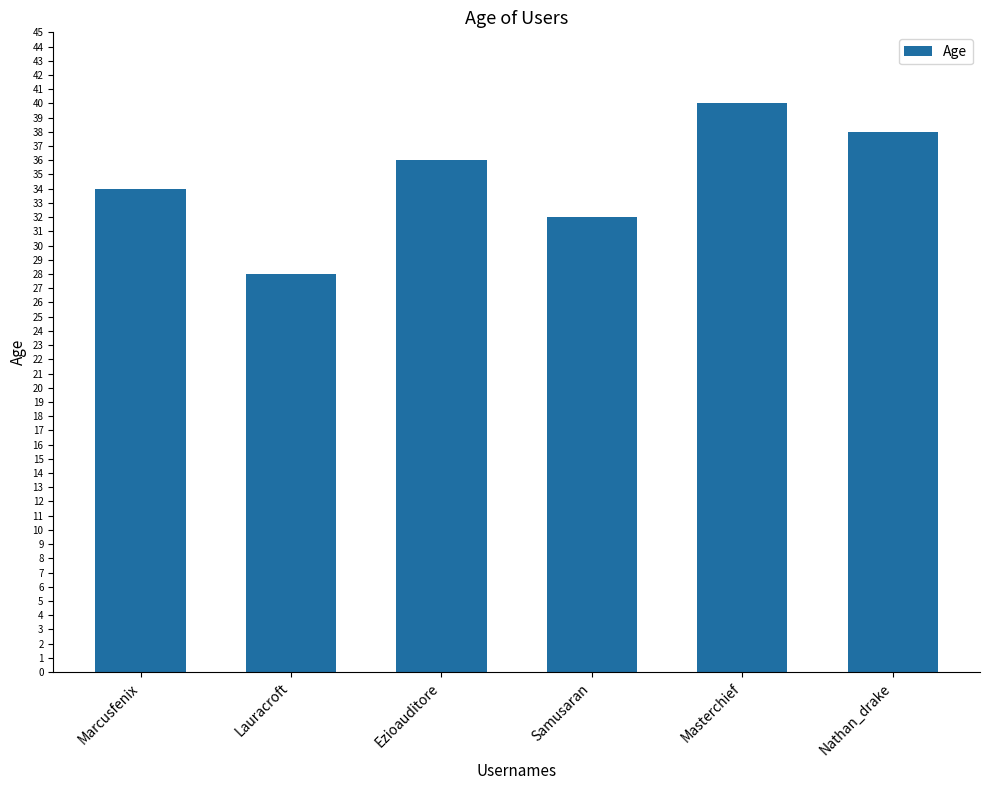

Reading right to left, transcribe all the data shown in this chart.

Nathan_drake=38	Masterchief=40	Samusaran=32	Ezioauditore=36	Lauracroft=28	Marcusfenix=34